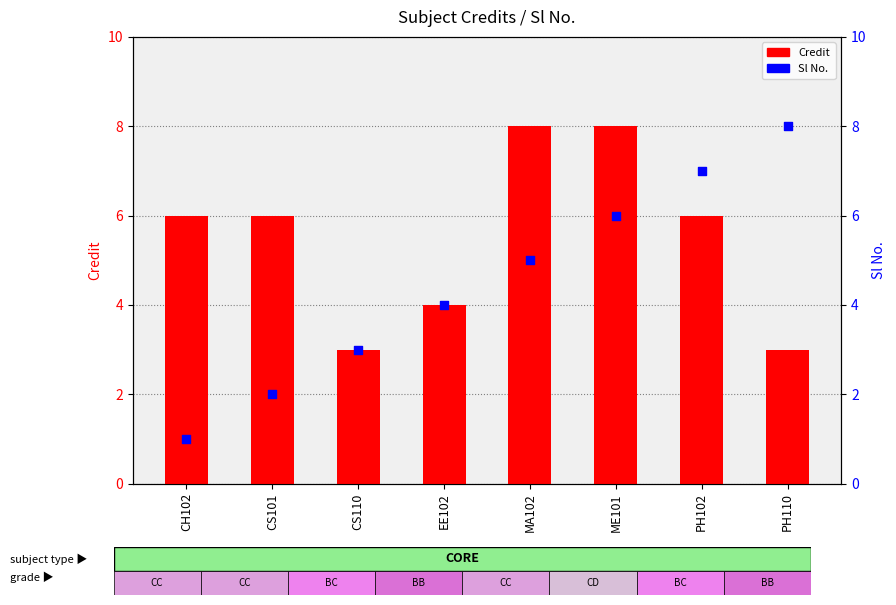

What is the total value across all series at CS110?

6